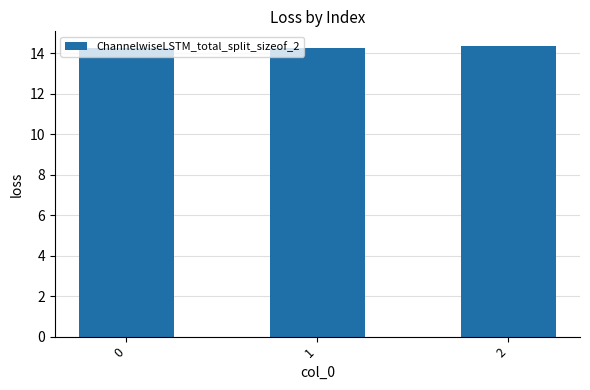

Read the value at 2.

14.4